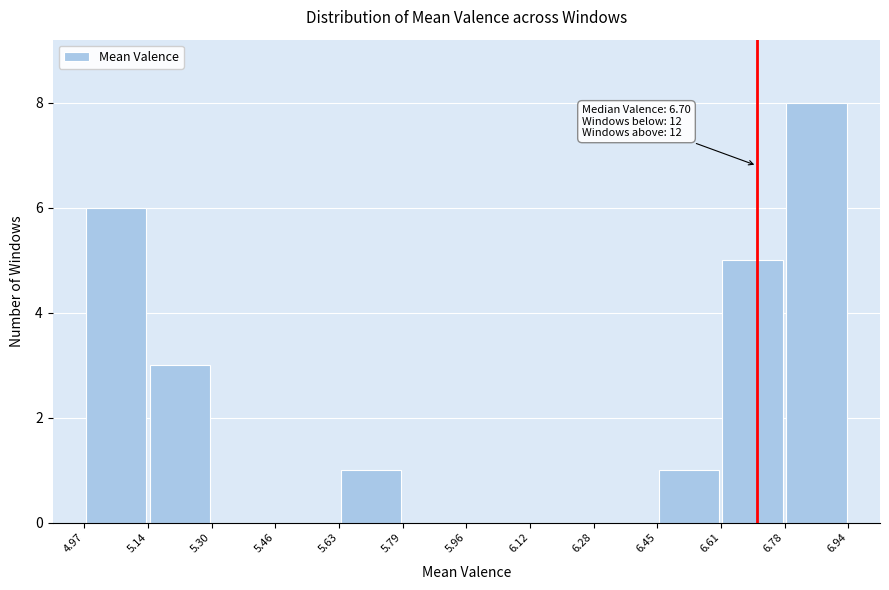

Which range on the x-axis has the tallest bar?

6.78 to 6.94